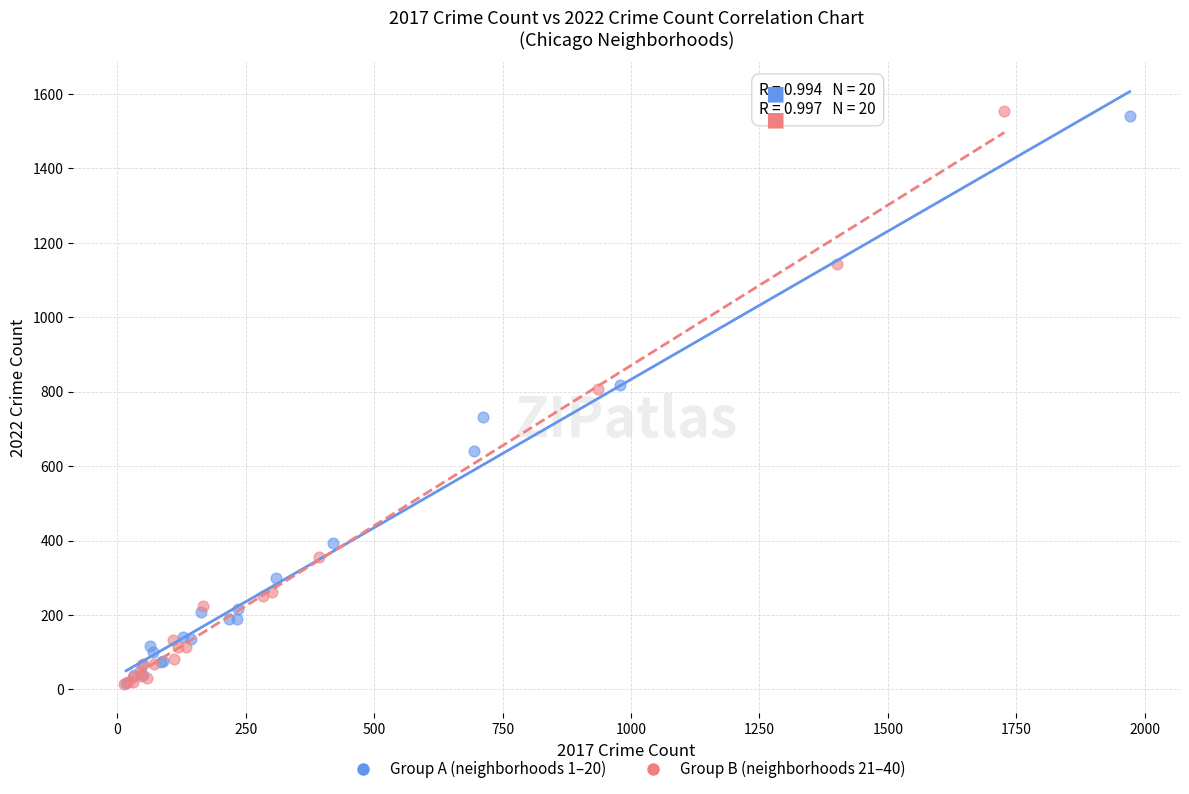

What are all the series names shown in the legend?

Group A (neighborhoods 1–20), Group B (neighborhoods 21–40)